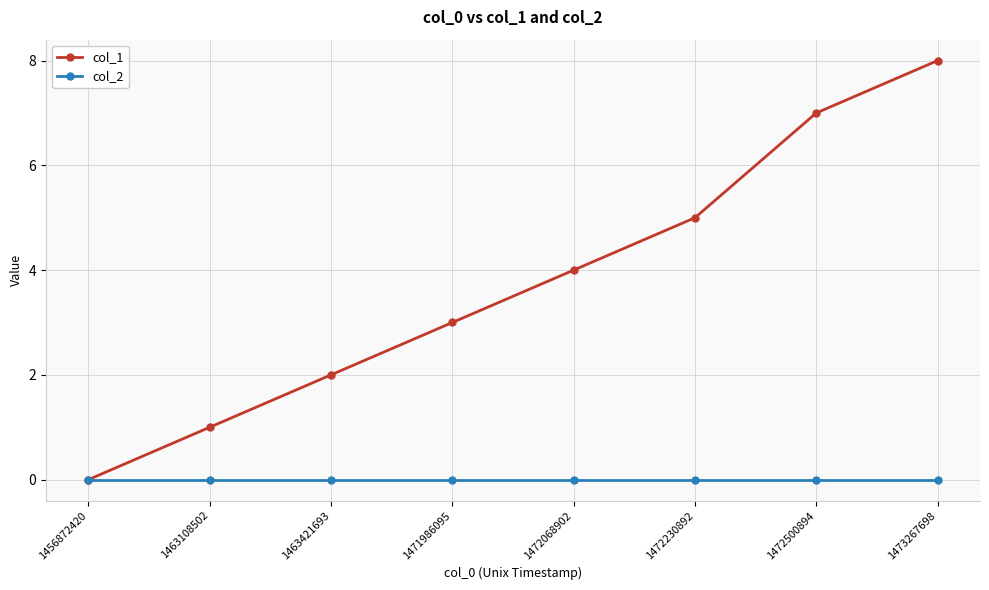

The value of col_2 at 1472230892 is 0. True or false?

True